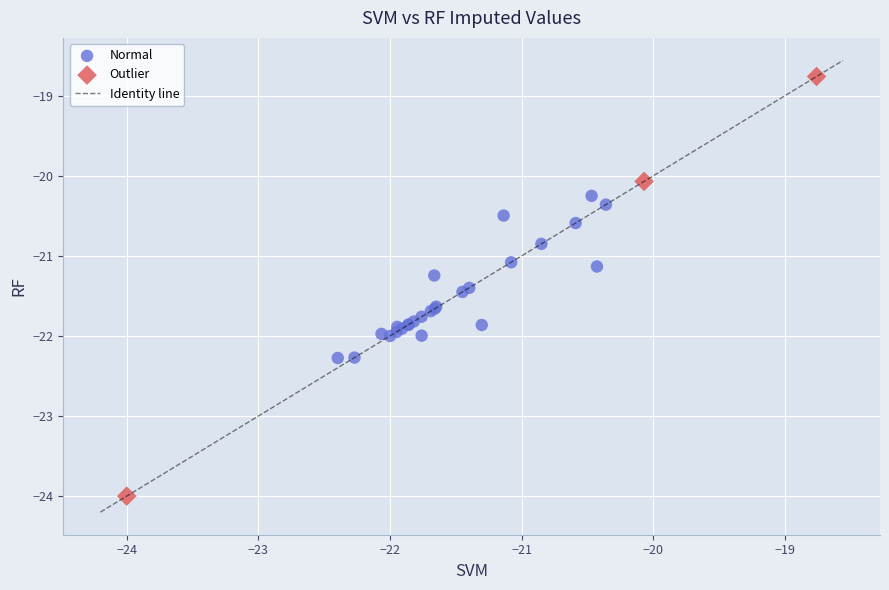

Which series reaches the minimum Y coordinate?

Outlier